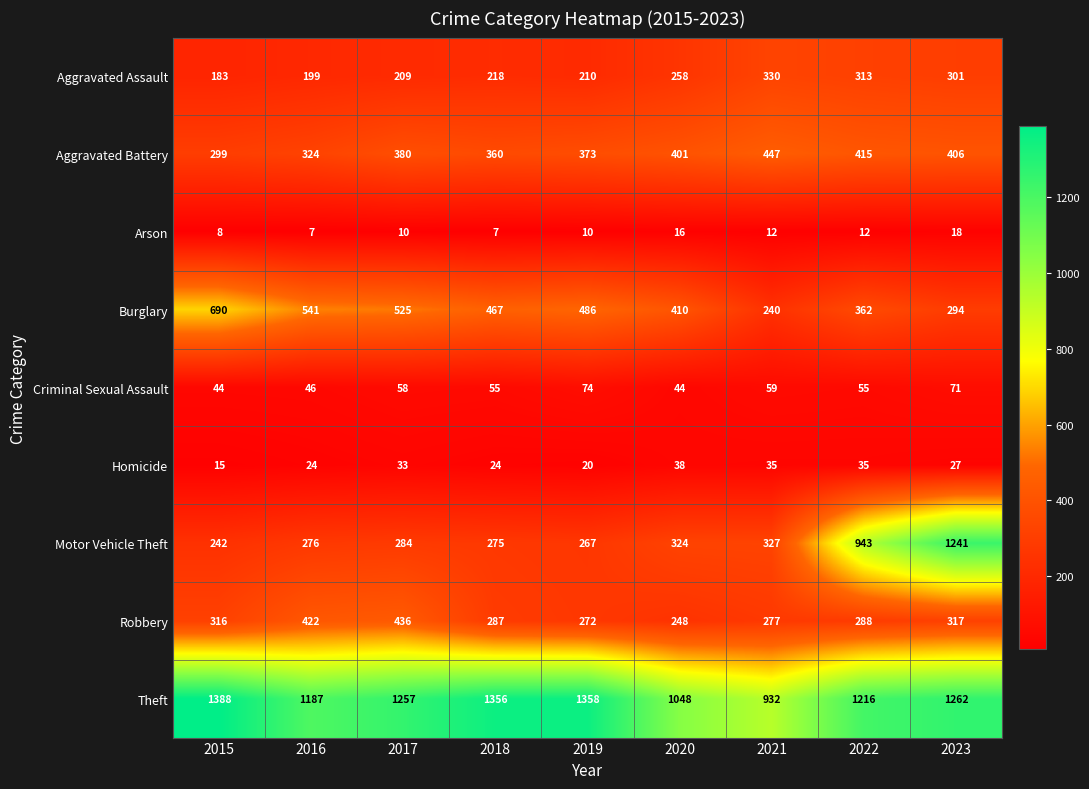

Rank the series at 2021 from highest to lowest value.

Theft, Aggravated Battery, Aggravated Assault, Motor Vehicle Theft, Robbery, Burglary, Criminal Sexual Assault, Homicide, Arson